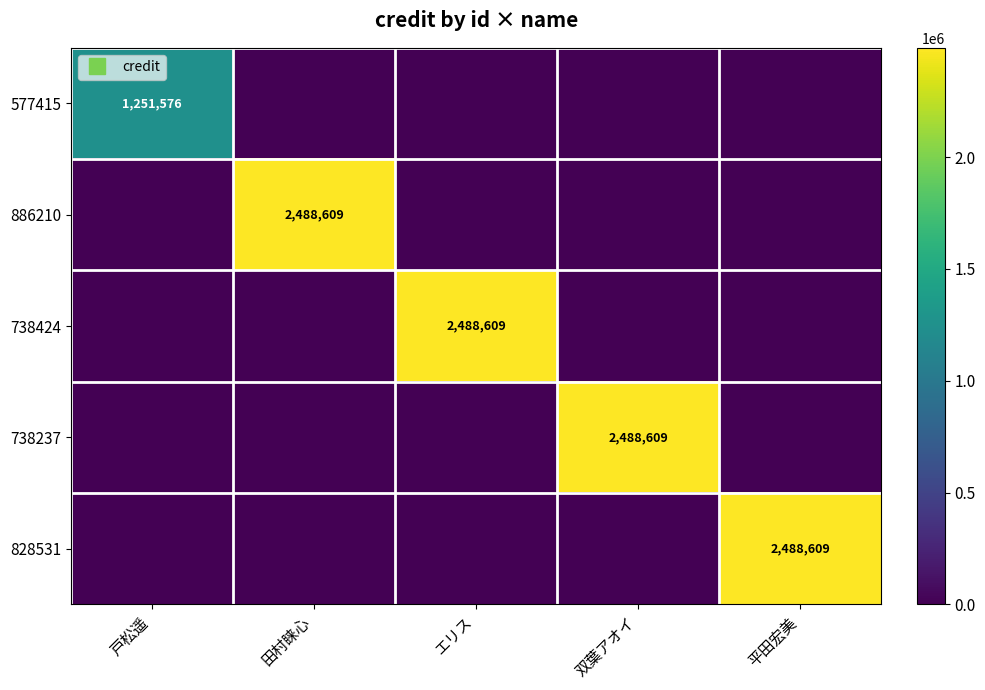

Rank the categories by 738424 value from lowest to highest.

戸松遥, 田村睐心, 双葉アオイ, 平田宏美, エリス